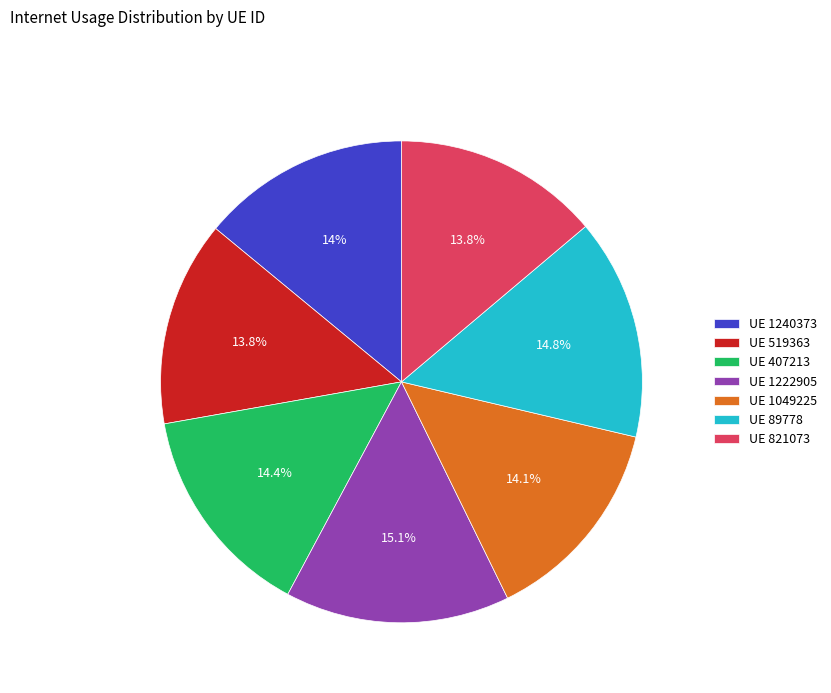

Is there a majority slice in this chart?

No